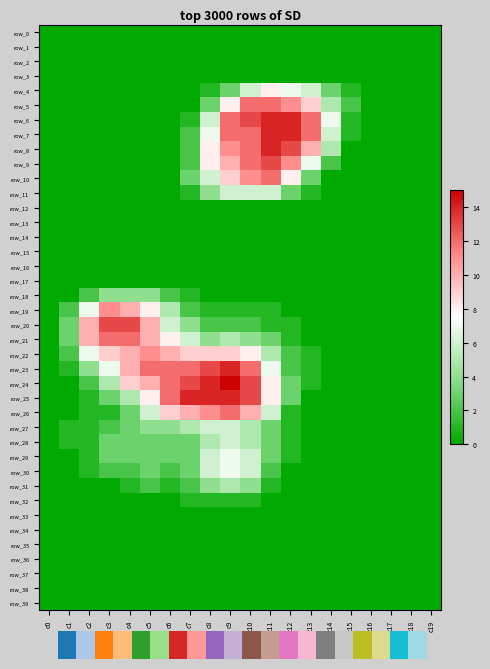

Count the number of data series in this chart.

40